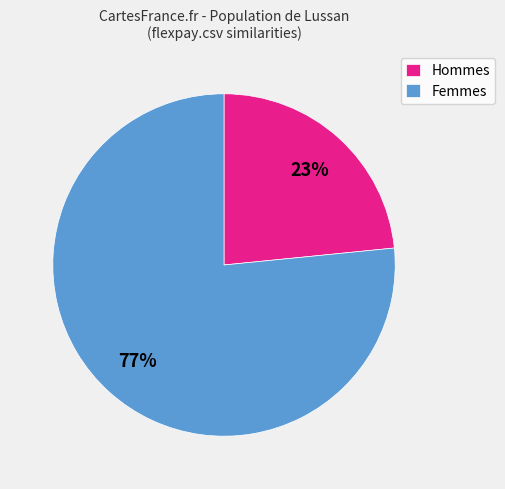

To the nearest percent, what is the average slice percentage?

50%